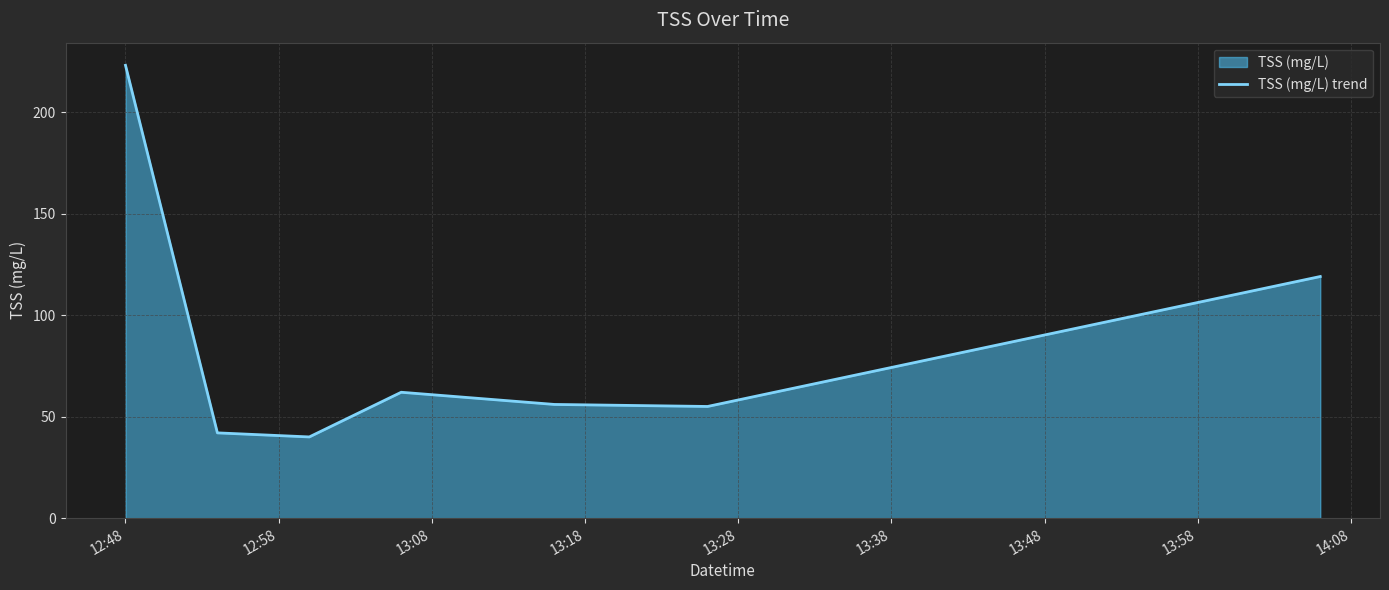

What is the difference between the maximum and minimum values?

183